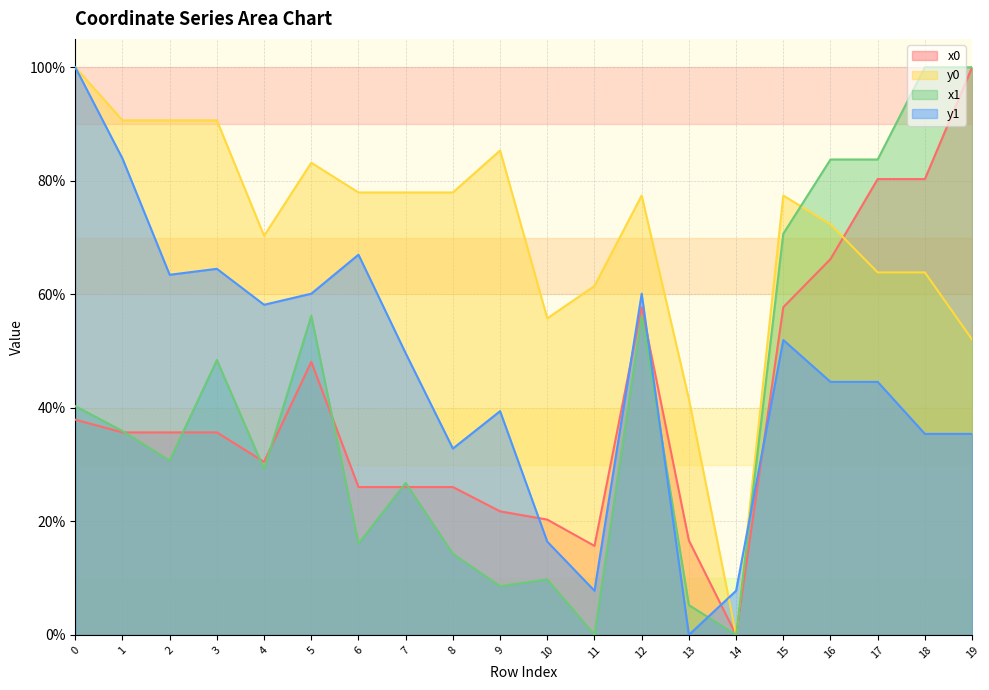

How many lines are shown in the chart?

4